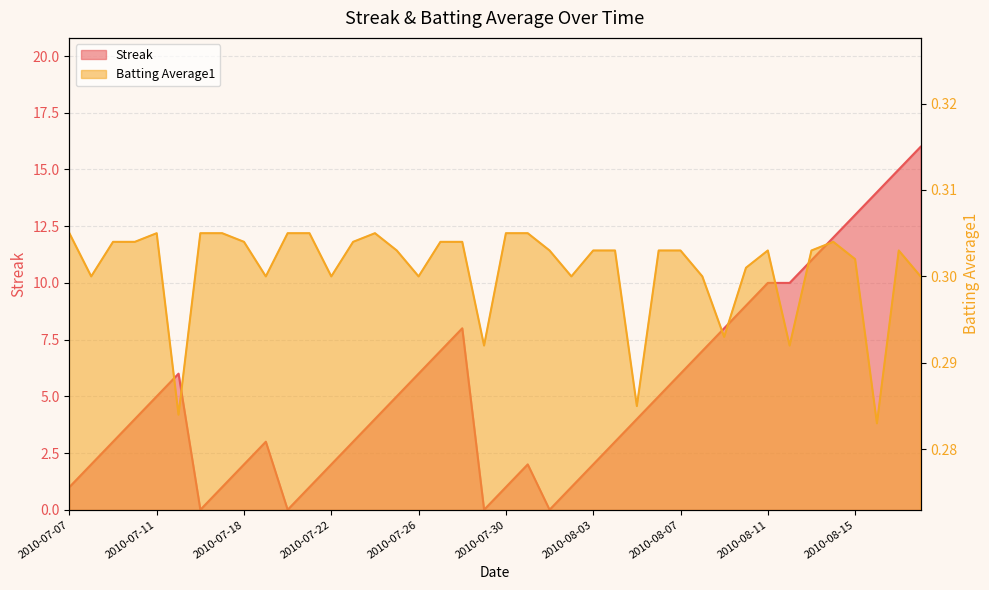

How many lines are shown in the chart?

2